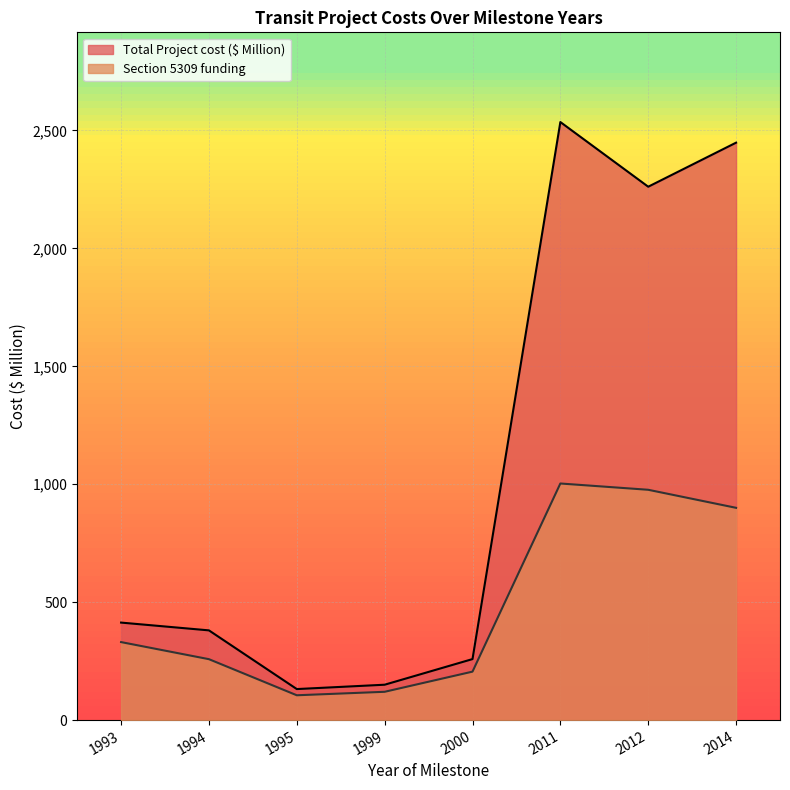

Rank the series by their average value, from highest to lowest.

Total Project cost ($ Million), Section 5309 funding